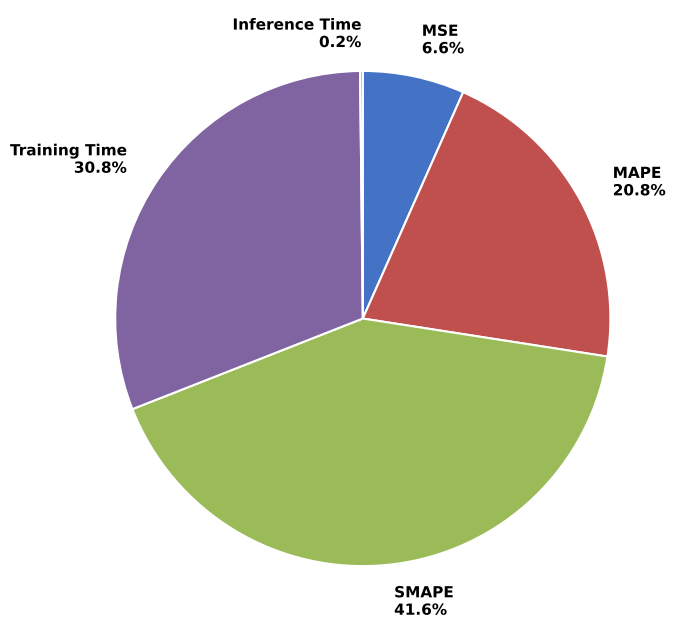

Is there any slice that represents more than half of the pie?

No